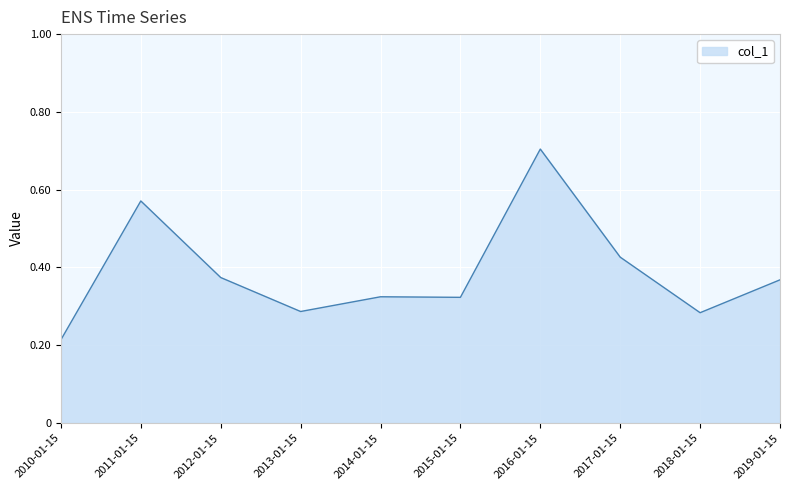

True or false: the data has more than 0 interior local peaks.

True